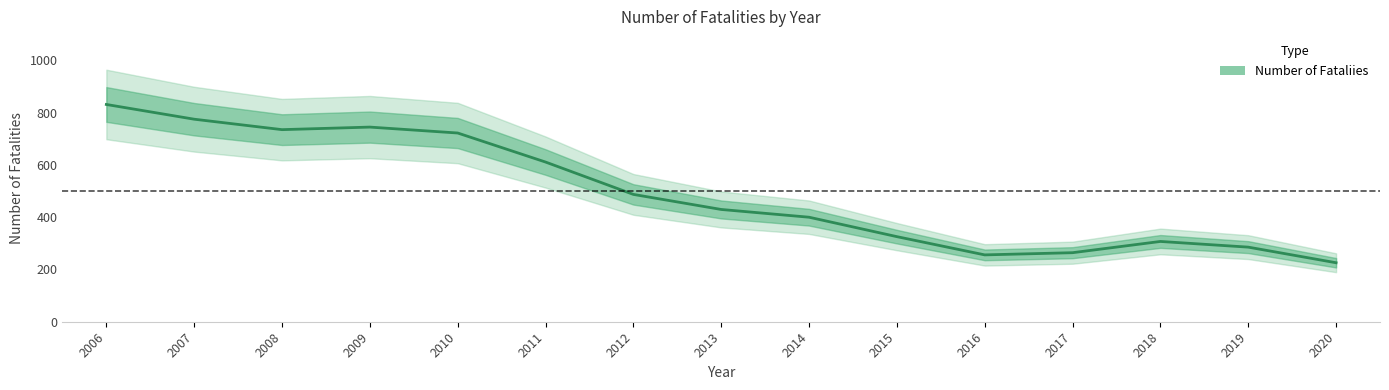

At which category does the data reach its first local valley?

2008